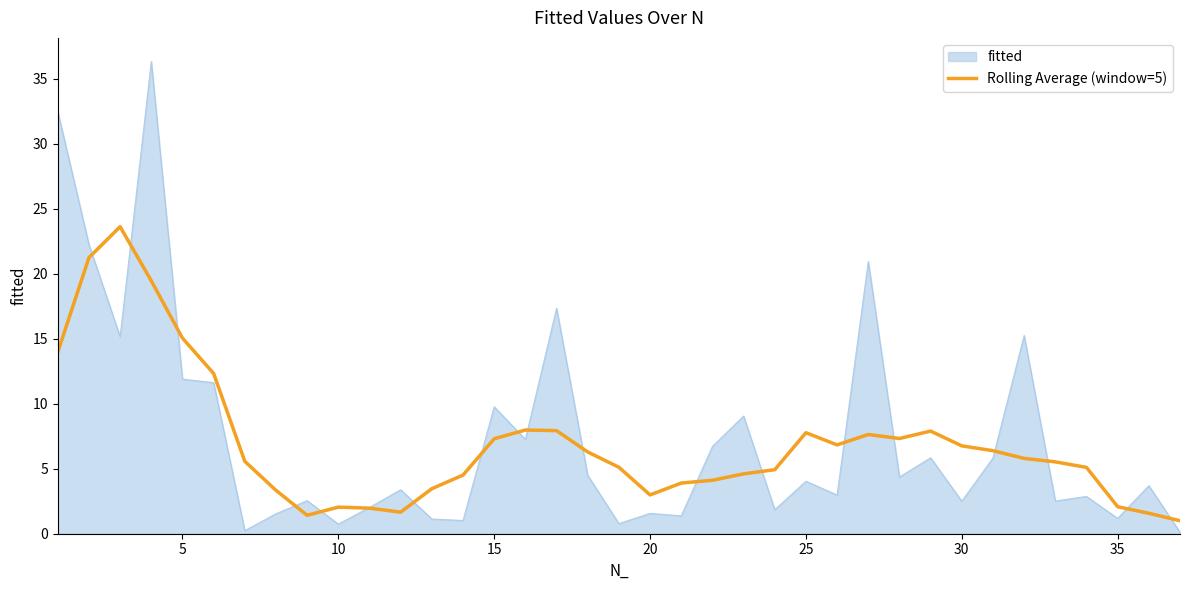

What is the highest value of the fitted series?

36.3